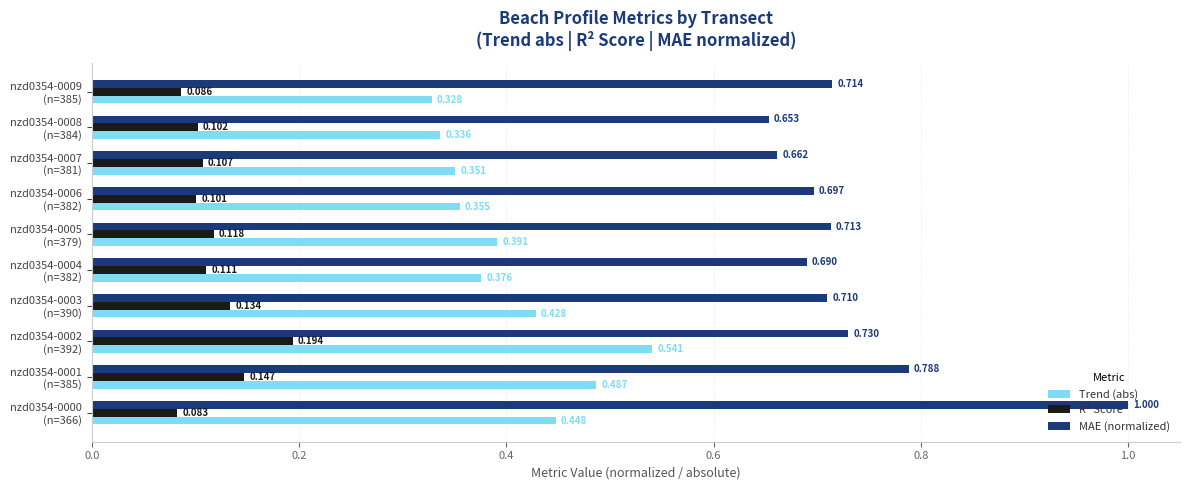

Rank the series by their maximum value, from highest to lowest.

MAE (normalized), Trend (abs), R² Score